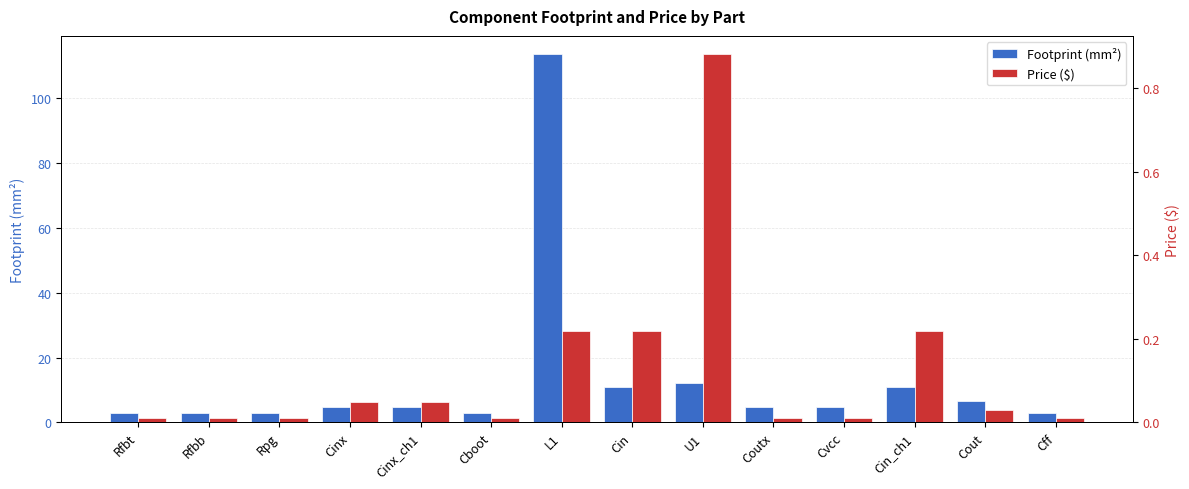

How many bars are there in each group?

2